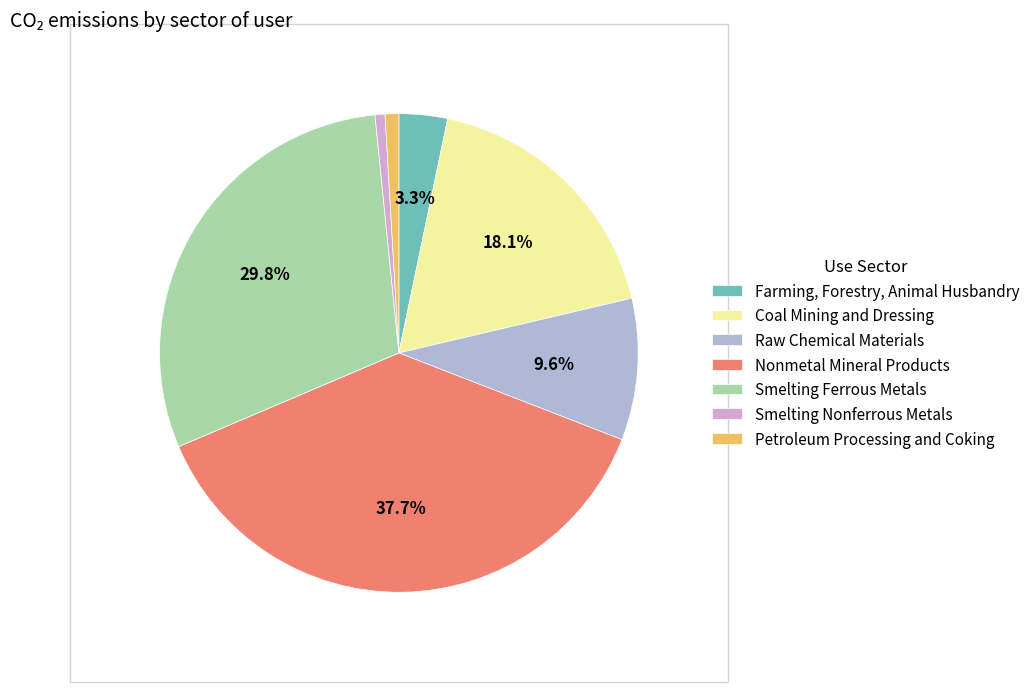

To the nearest percent, what is the combined percentage of Smelting Ferrous Metals and Coal Mining and Dressing?

48%